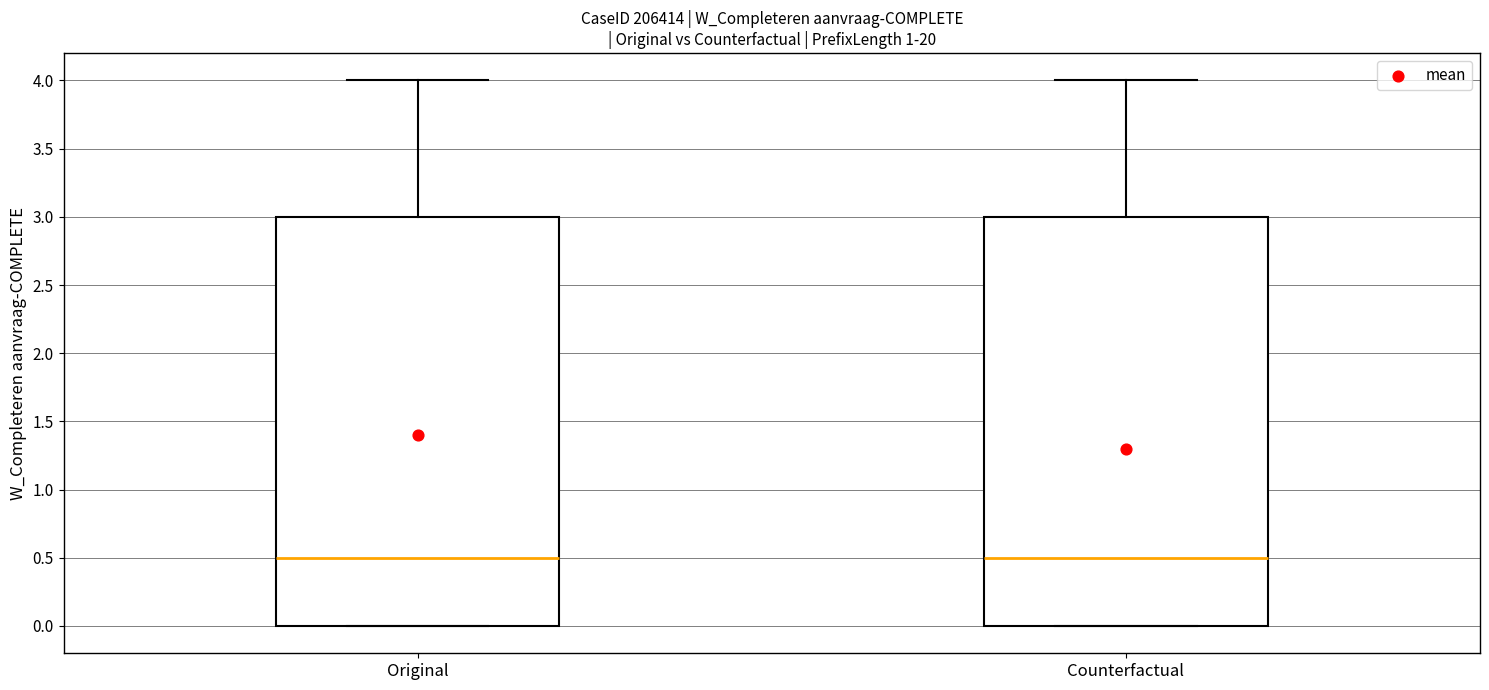

Reading left to right, read every box against the y-axis: the position of its median line, the range the box covers, and the ends of its whiskers. The values are not printed on the chart, so give them approximately, as read against the axis.

Original: median 0.5, box 0.0 to 3.0, whiskers 0.0 to 4.0
Counterfactual: median 0.5, box 0.0 to 3.0, whiskers 0.0 to 4.0